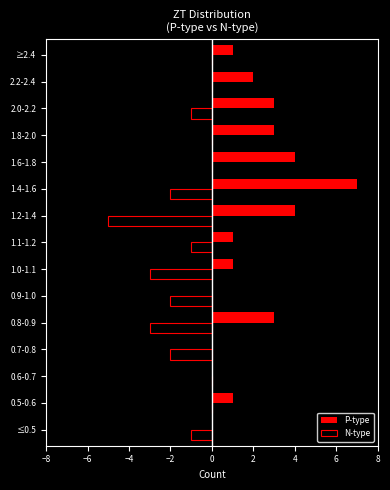

Is it true that P-type equals 3 at 0.8-0.9?

True